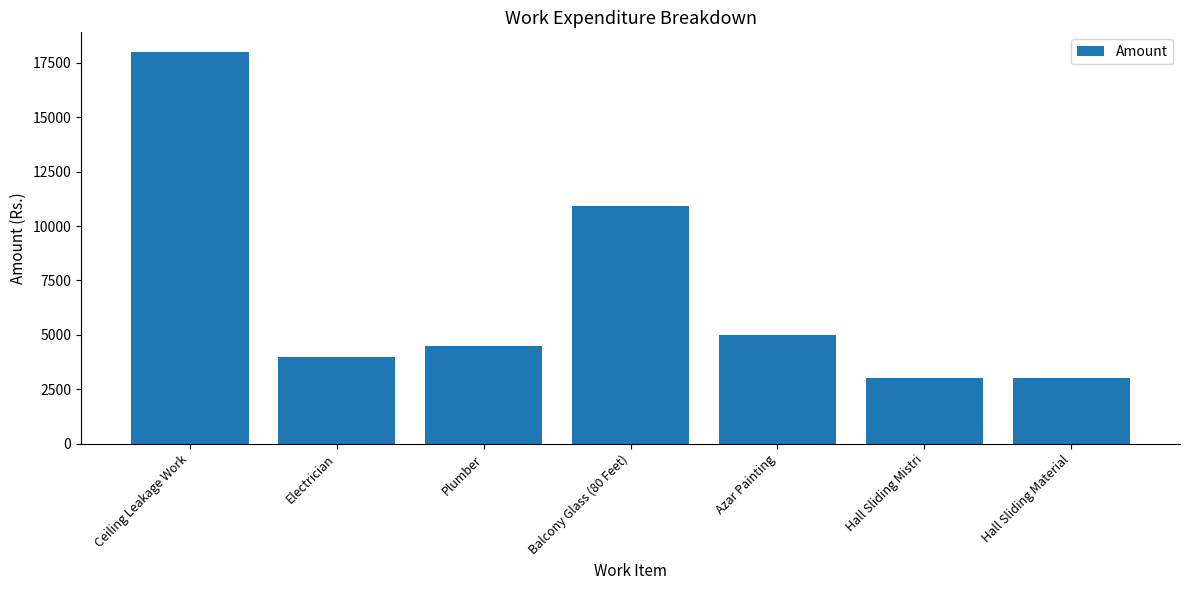

Reading right to left, what are all the values shown in this chart?

3000	3000	5000	10900	4500	4000	18000